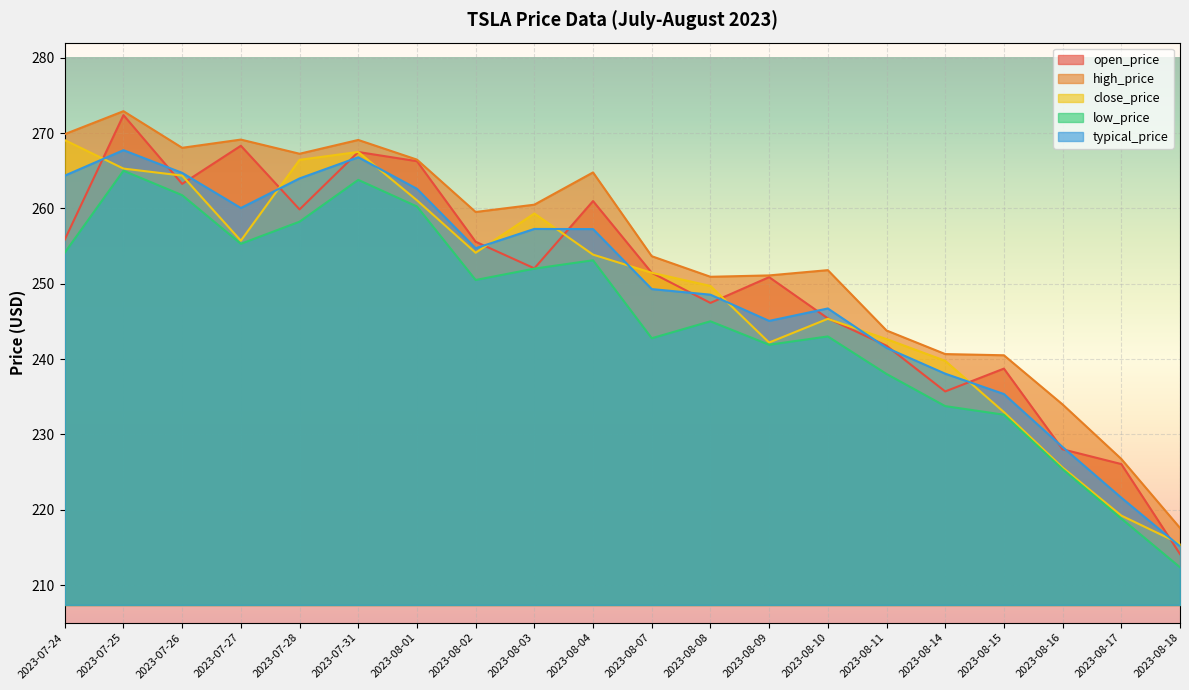

At which category is the sum across all series the highest?

2023-07-25